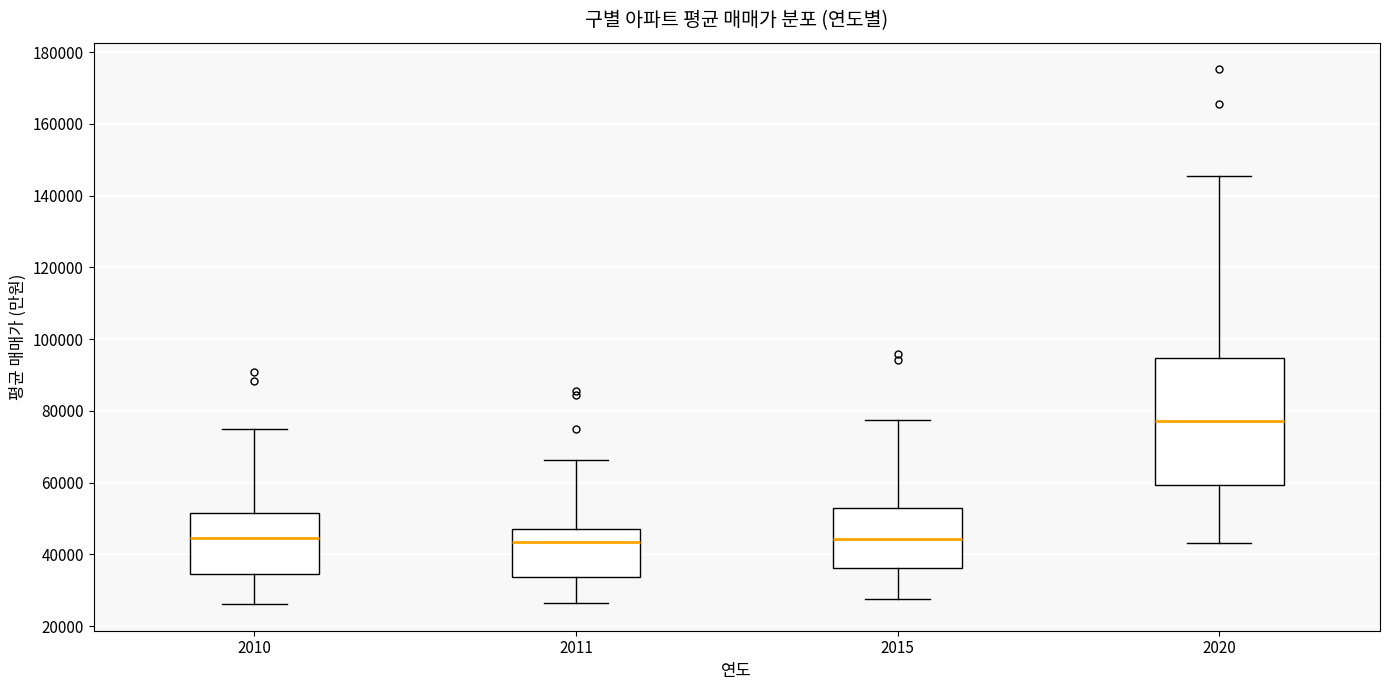

Reading left to right, transcribe this box plot: for each box, give where its median line is, the range the box spans, and where its two whiskers end, as read against the y-axis. The values are not printed on the chart, so give them approximately, as read against the axis.

2010: median 44000, box 34000 to 52000, whiskers 26000 to 76000
2011: median 44000, box 34000 to 46000, whiskers 26000 to 66000
2015: median 44000, box 36000 to 52000, whiskers 28000 to 78000
2020: median 78000, box 60000 to 94000, whiskers 44000 to 146000